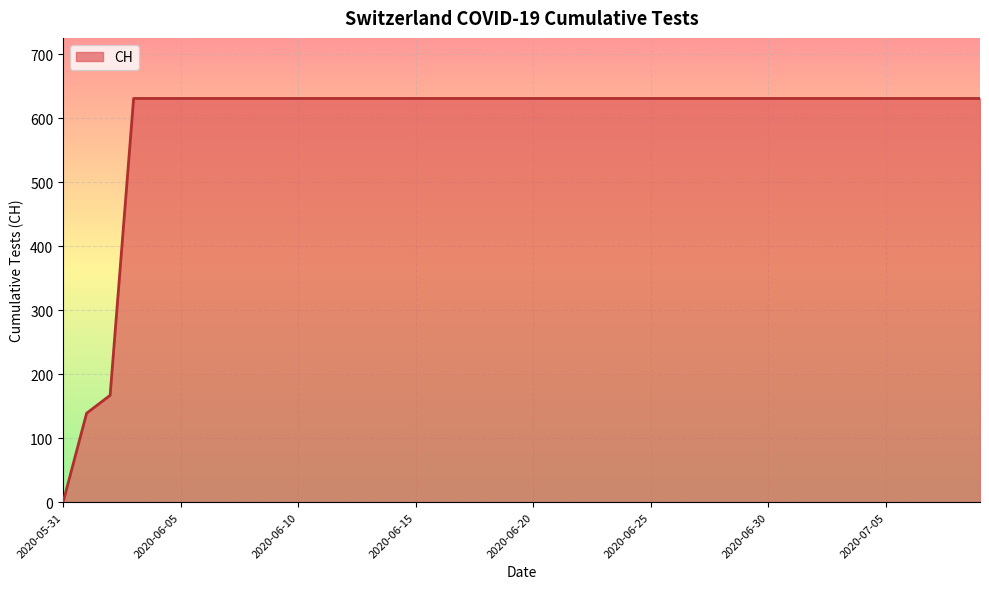

What is the sum of all values?

23653